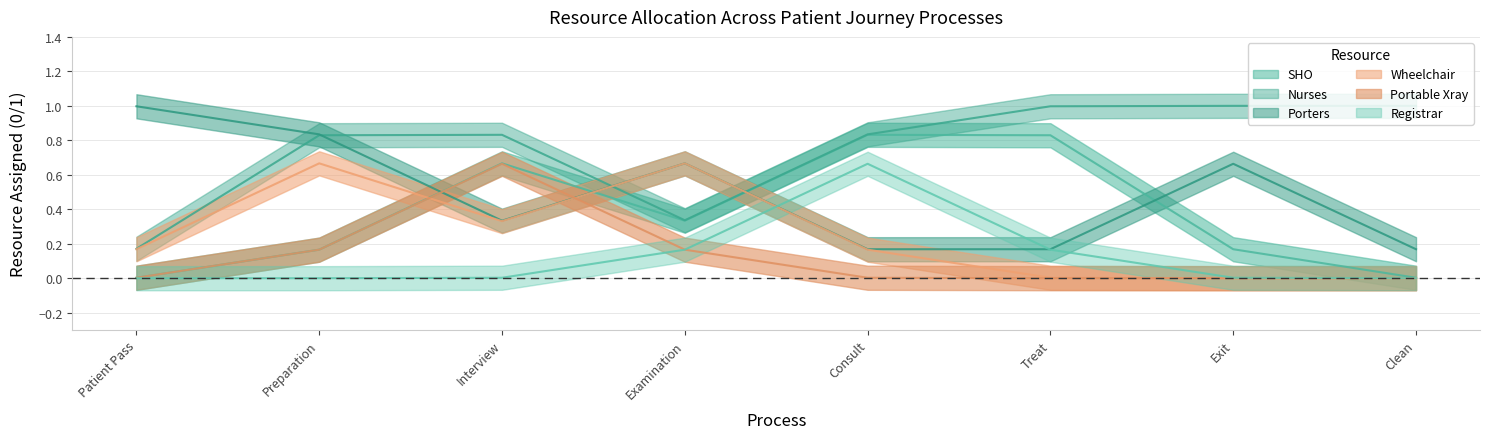

What is the total value across all series at Treat?

2